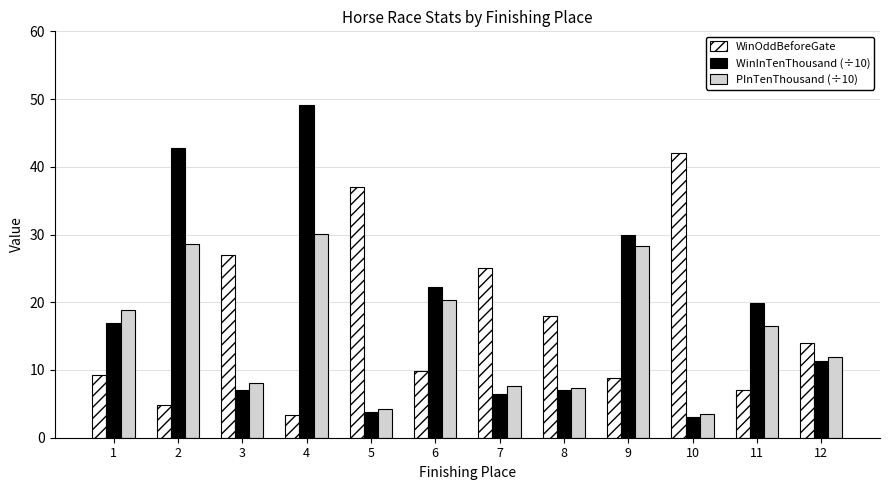

What is the difference between the WinOddBeforeGate values at 2 and 12?

9.2